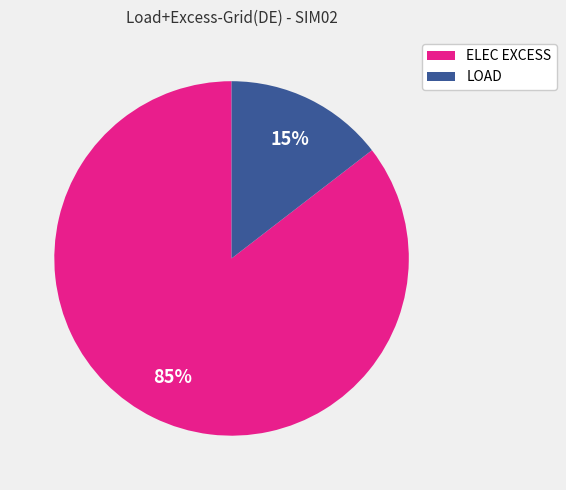

Between ELEC EXCESS and LOAD, which is larger?

ELEC EXCESS